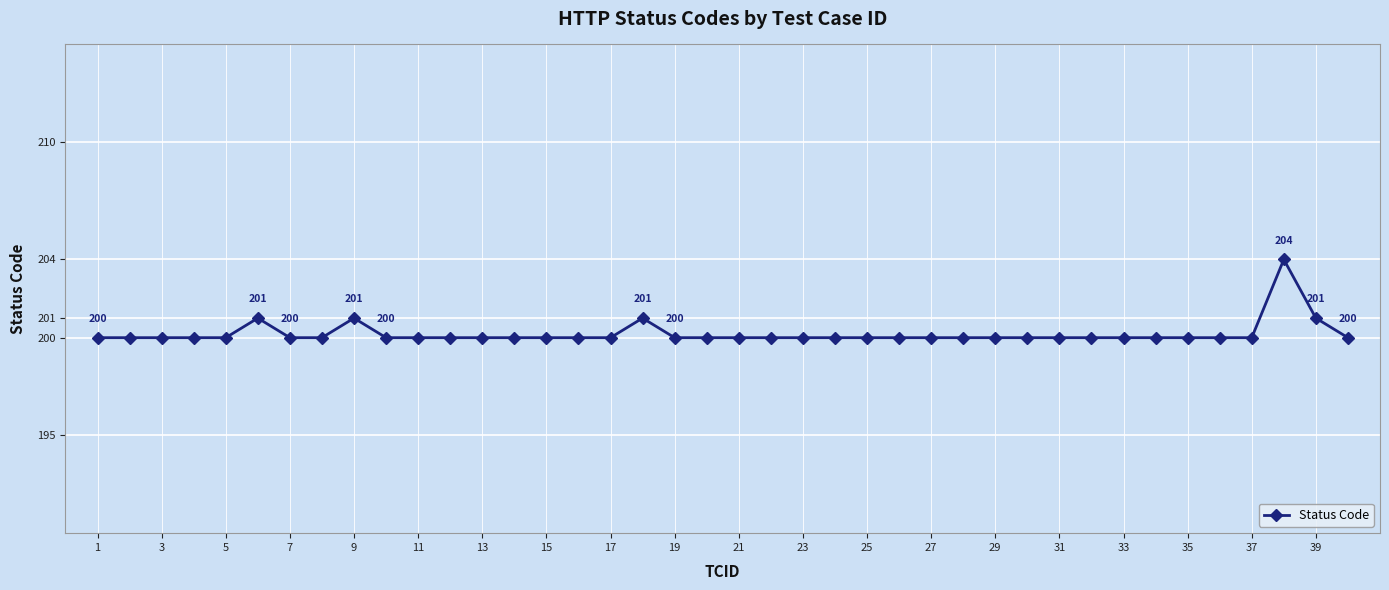

Count the values in the range 200 to 201.

39